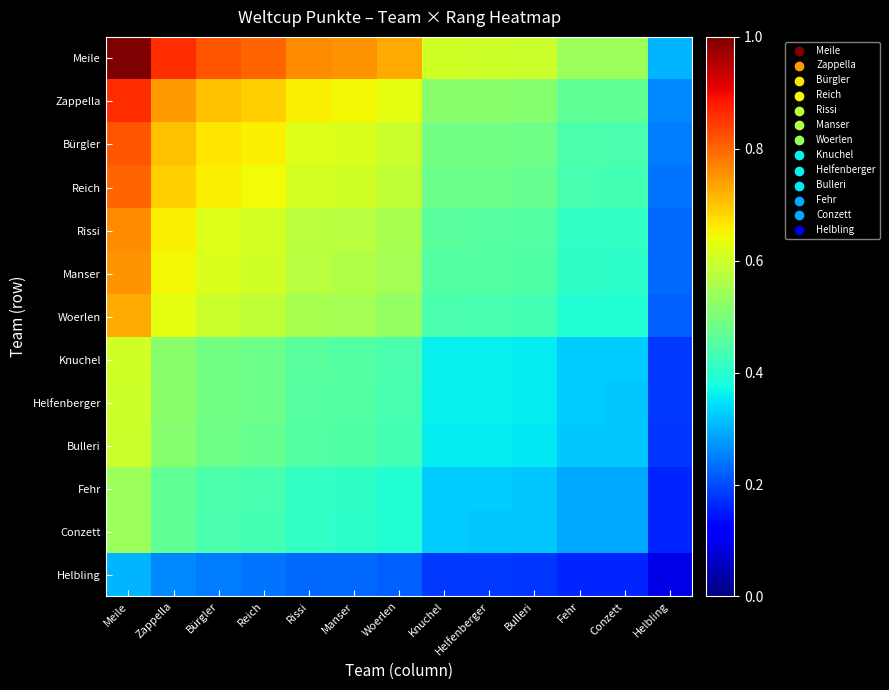

What is the total value across all series at Bürgler?

7.3